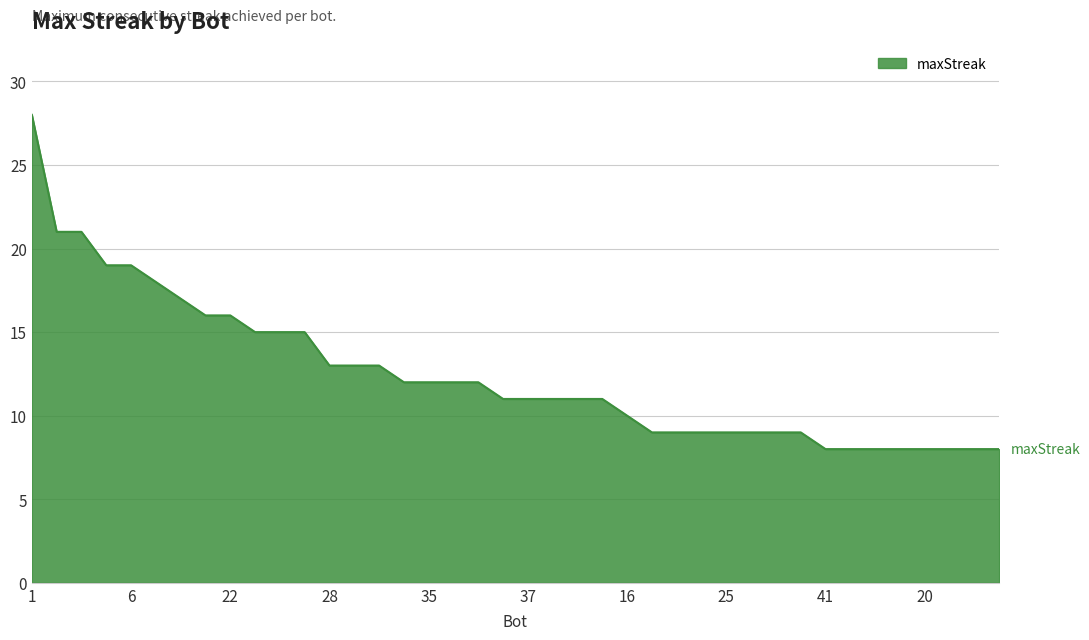

What is the maximum value shown in the chart?

28